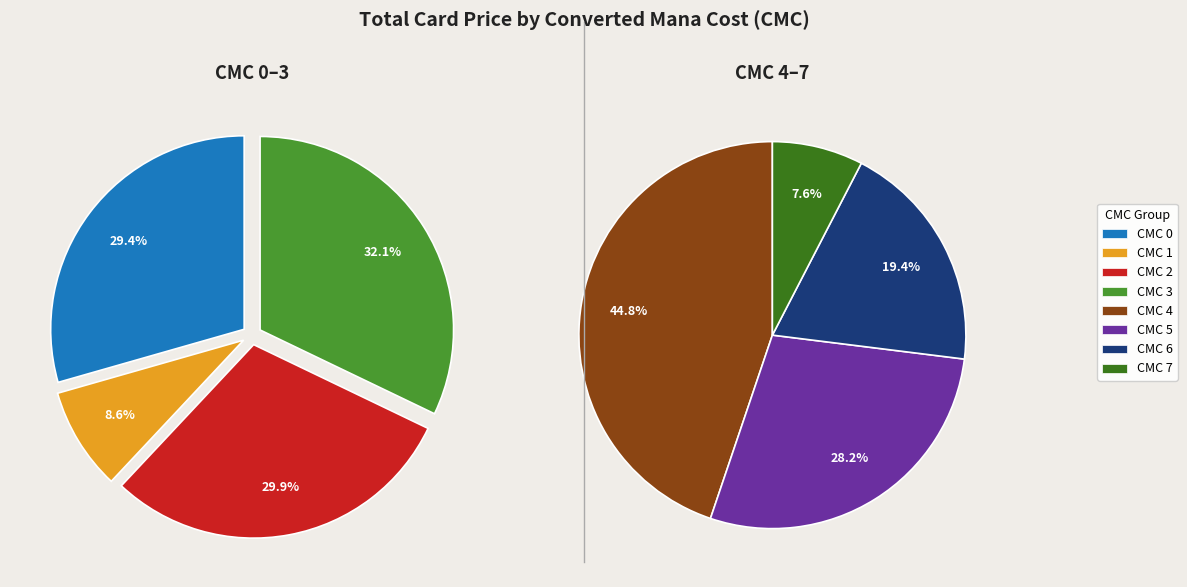

How many segments does this pie chart have?

8